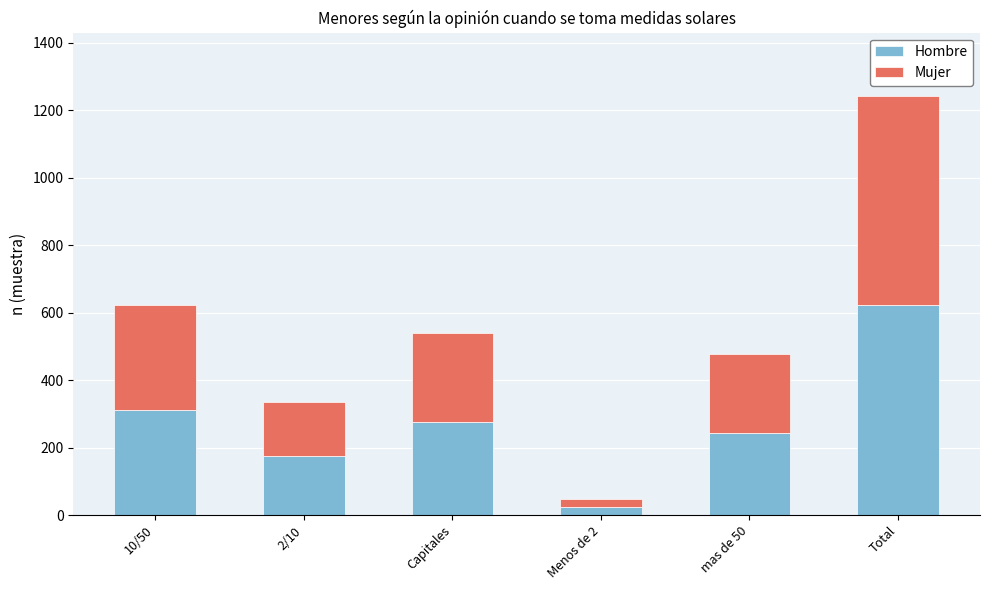

True or false: Hombre has a value of 242 at mas de 50.

True